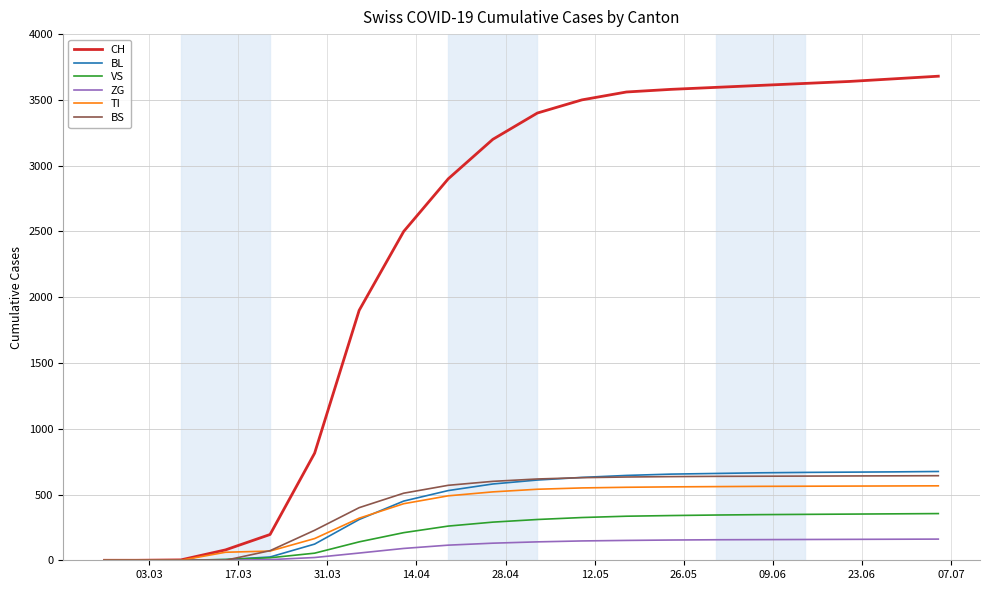

Which series has the largest total across all categories?

CH